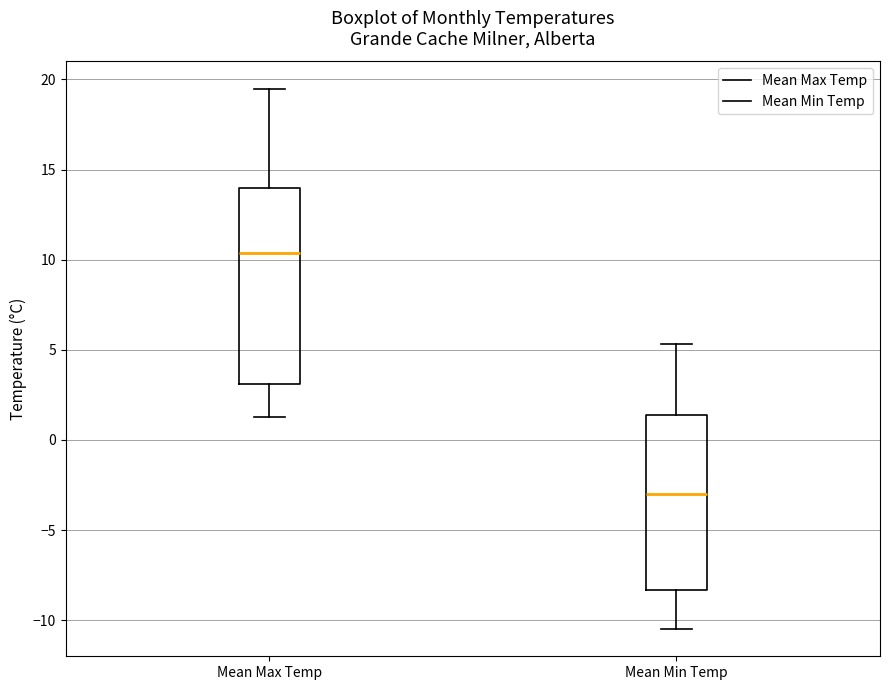

Reading left to right, transcribe this box plot: for each box, give where its median line is, the range the box spans, and where its two whiskers end, as read against the y-axis. The values are not printed on the chart, so give them approximately, as read against the axis.

Mean Max Temp: median 10.5, box 3.0 to 14.0, whiskers 1.5 to 19.5
Mean Min Temp: median -3.0, box -8.5 to 1.5, whiskers -10.5 to 5.5